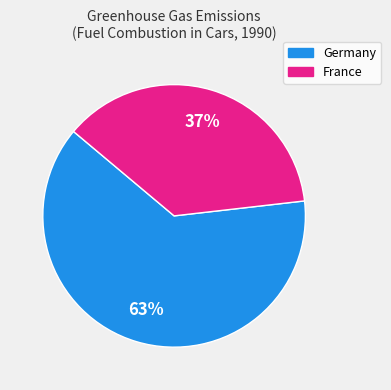

To the nearest percent, what is the average slice percentage?

50%